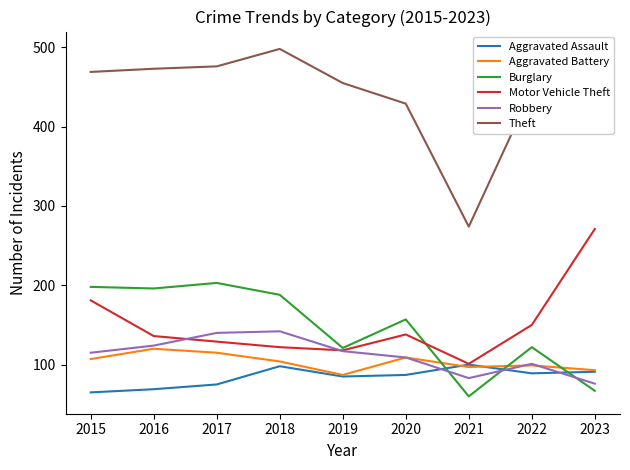

Which series ends up on top after the final intersection of Robbery and Aggravated Battery?

Aggravated Battery